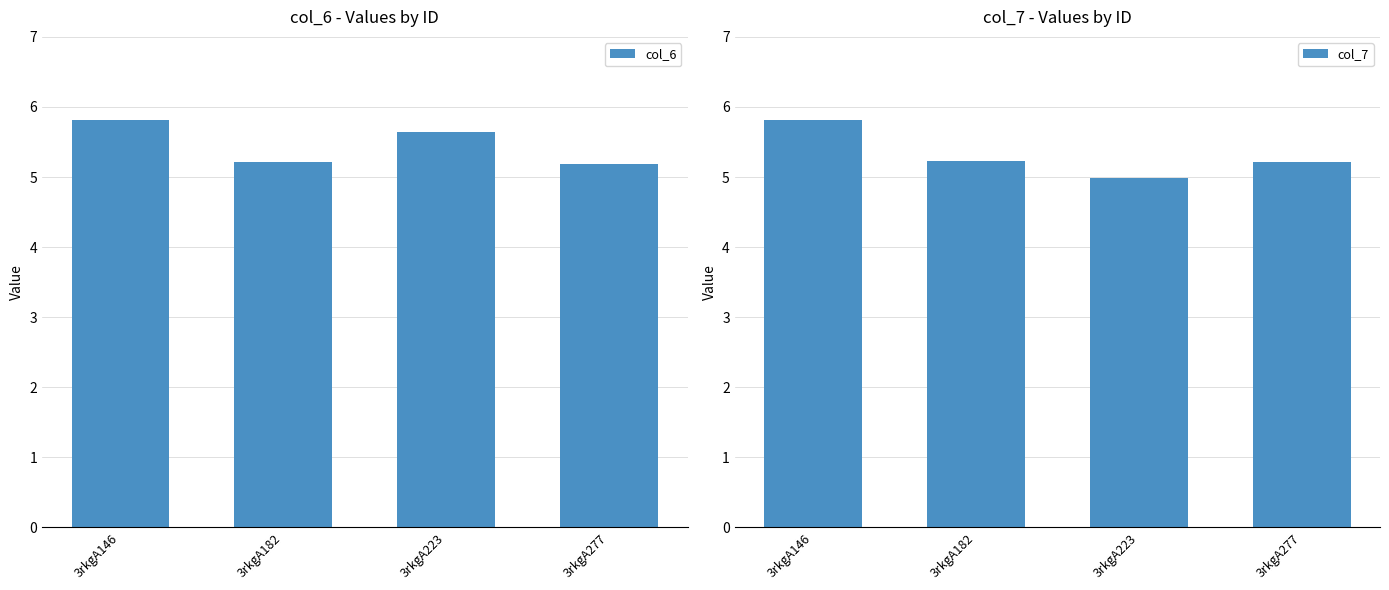

What is the average value of the col_7 series?

5.3